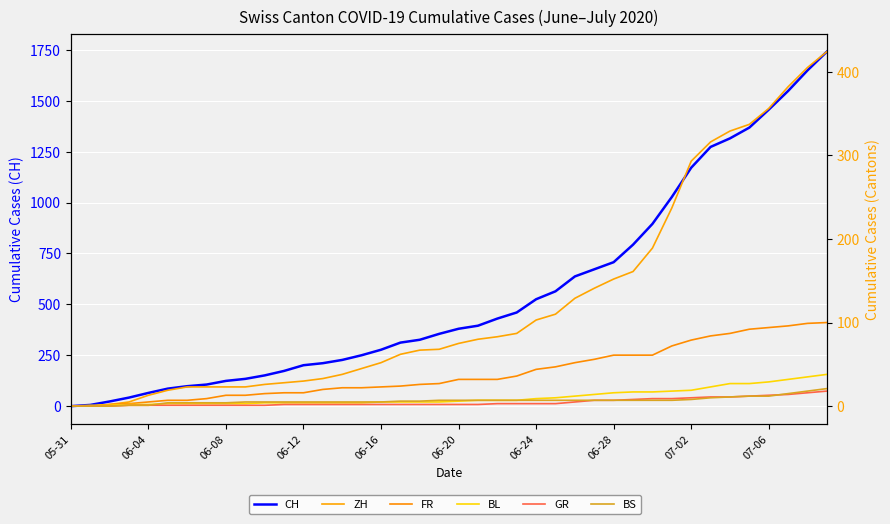

Rank the series by their maximum value, from highest to lowest.

CH, ZH, FR, BL, BS, GR